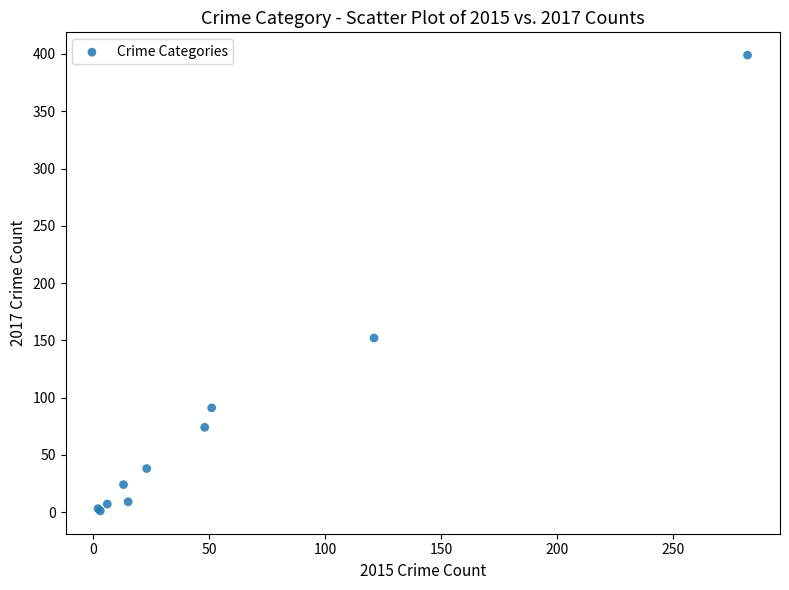

What Y value in the scatter plot is closest to 200?

152